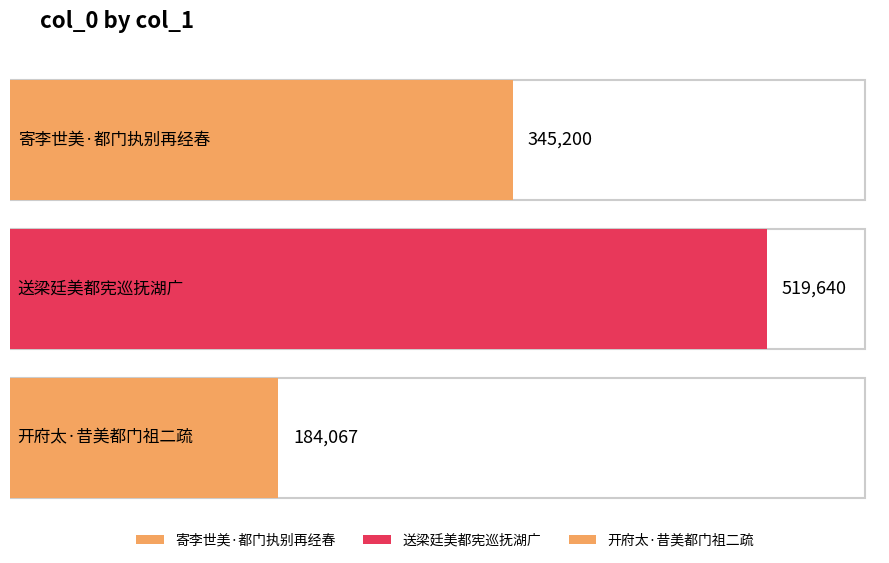

Which label corresponds to the largest value in the chart?

送梁廷美都宪巡抚湖广